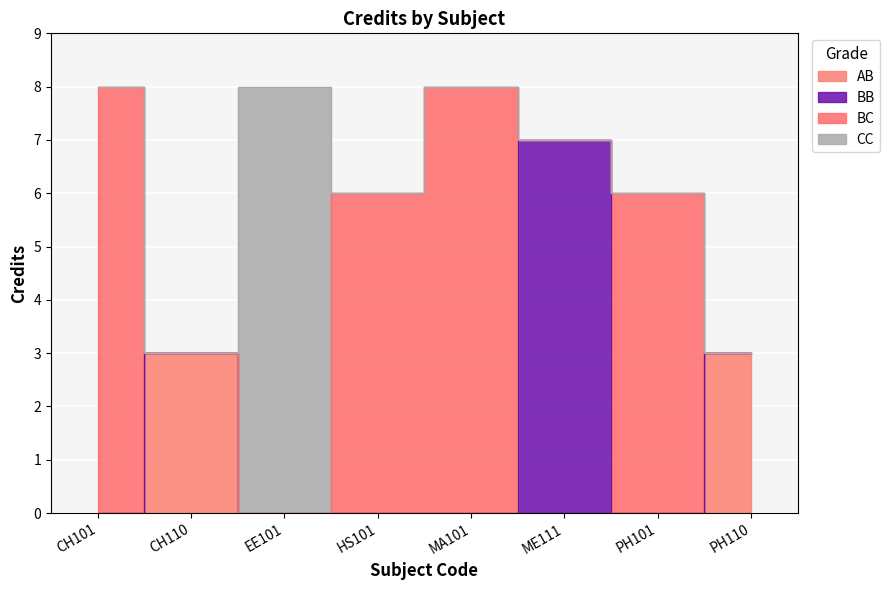

True or false: the data has more than 1 interior local peaks.

True